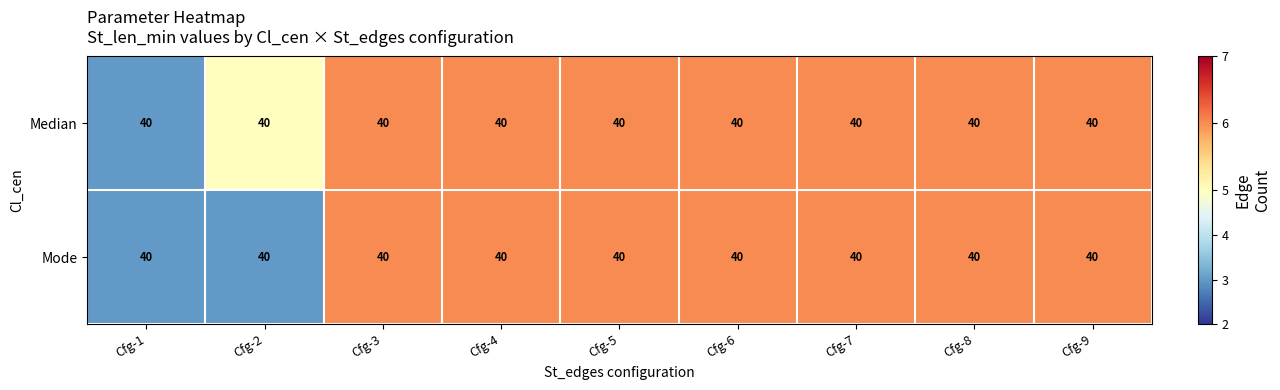

How many series are shown in this chart?

2